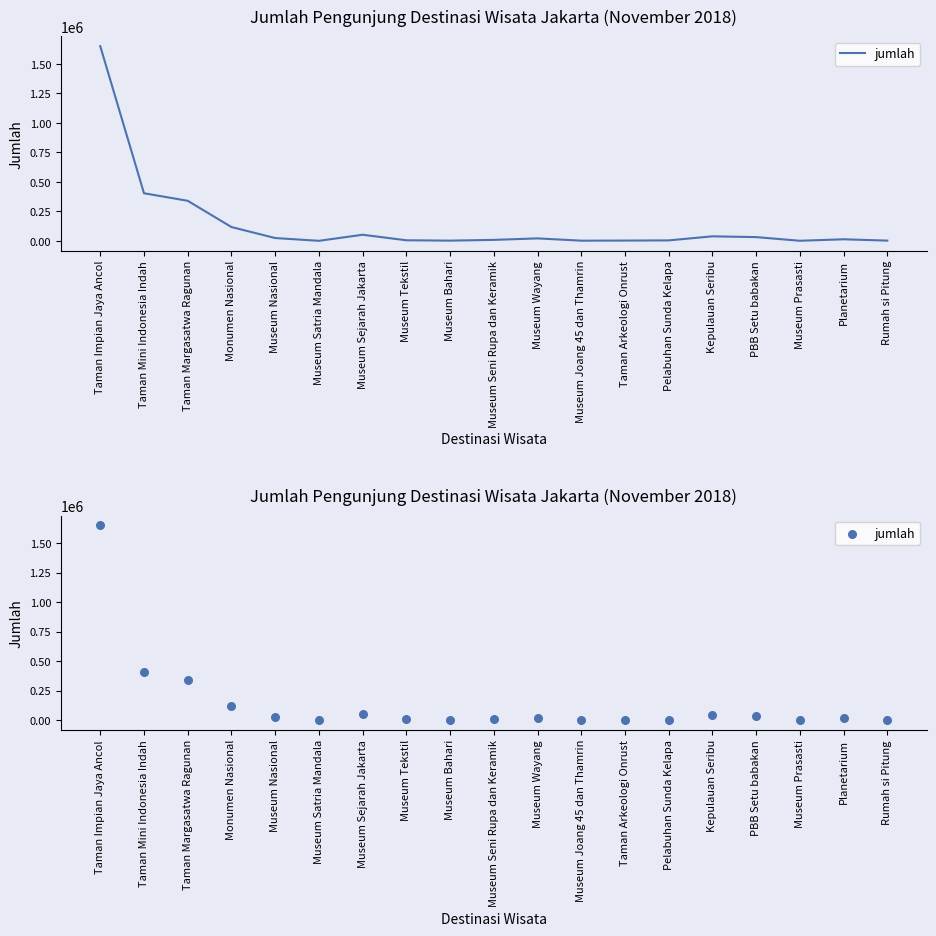

Between Museum Wayang and Museum Joang 45 dan Thamrin, which is larger?

Museum Wayang